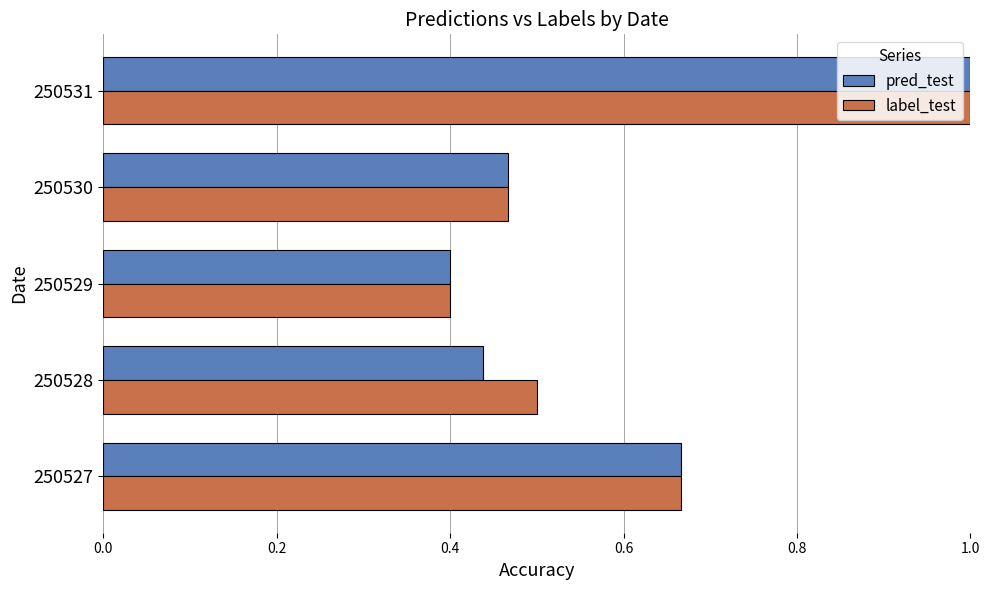

The value of label_test at 250527 is 0.4. True or false?

False